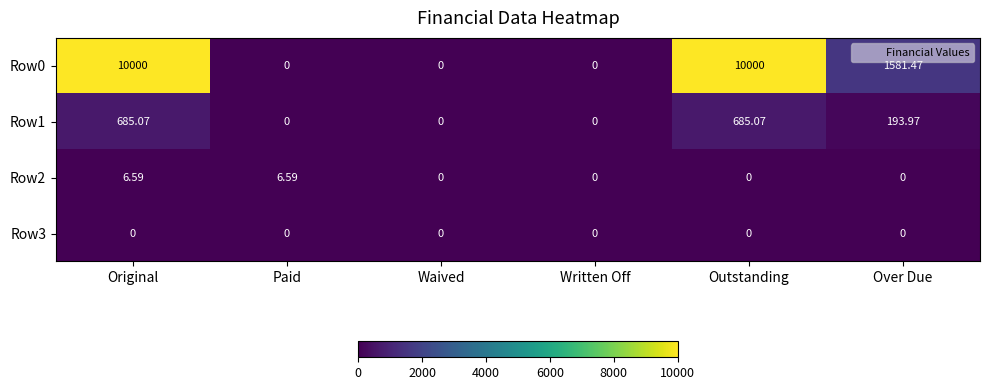

Where is Row1 nearest to the value 342?

Over Due